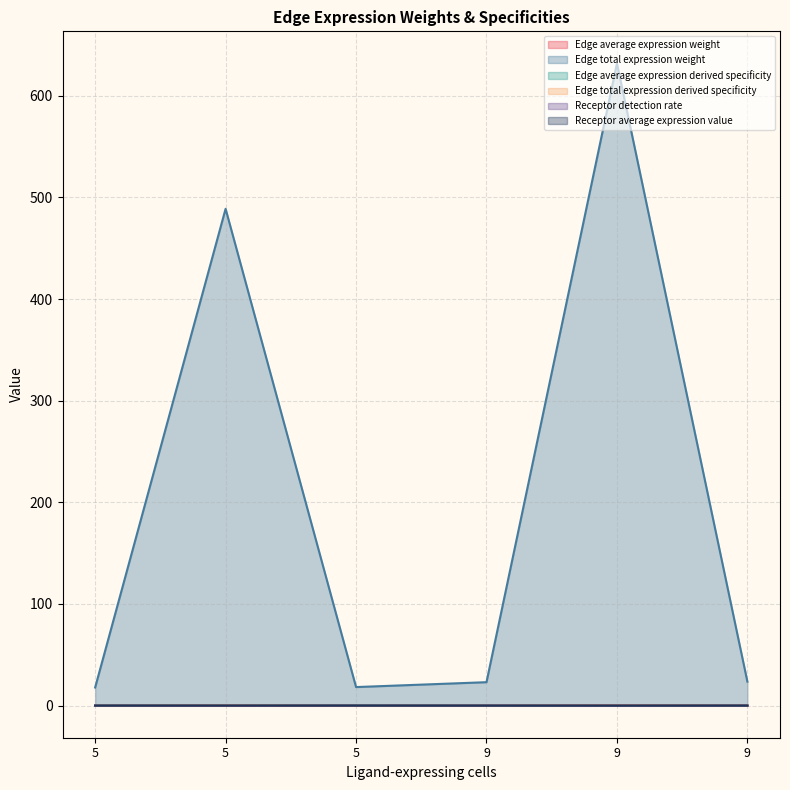

Reading left to right, what are all the values shown in this chart?

Edge average expression weight: 5=0.0	5=0.0	5=0.0	9=0.0	9=0.0	9=0.0
Edge total expression weight: 5=17.8	5=488.8	5=18.2	9=23.0	9=631.8	9=23.6
Edge average expression derived specificity: 5=0.1	5=0.4	5=0.3	9=0.0	9=0.1	9=0.0
Edge total expression derived specificity: 5=0.0	5=0.4	5=0.0	9=0.0	9=0.5	9=0.0
Receptor detection rate: 5=0.0	5=0.0	5=0.0	9=0.0	9=0.0	9=0.0
Receptor average expression value: 5=0.0	5=0.0	5=0.0	9=0.0	9=0.0	9=0.0